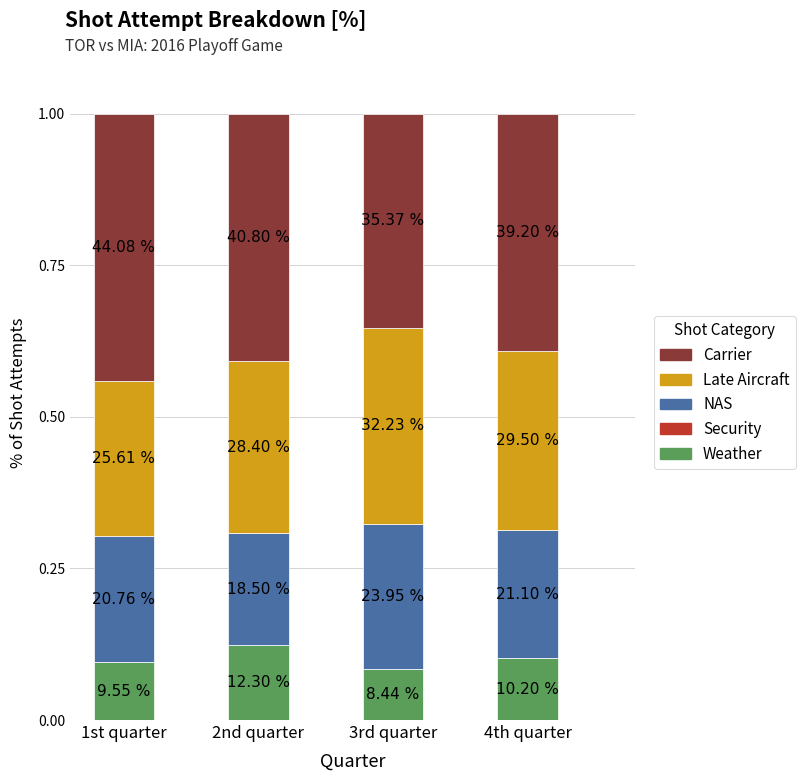

Are the bars grouped side by side (vs. stacked)?

No